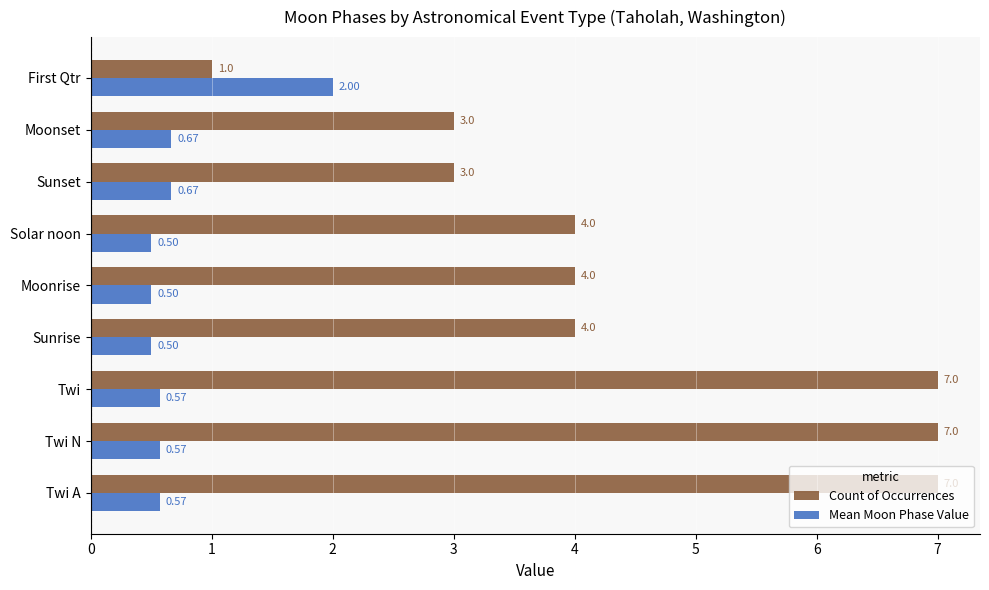

List the series in order of their peak value, highest first.

Count of Occurrences, Mean Moon Phase Value